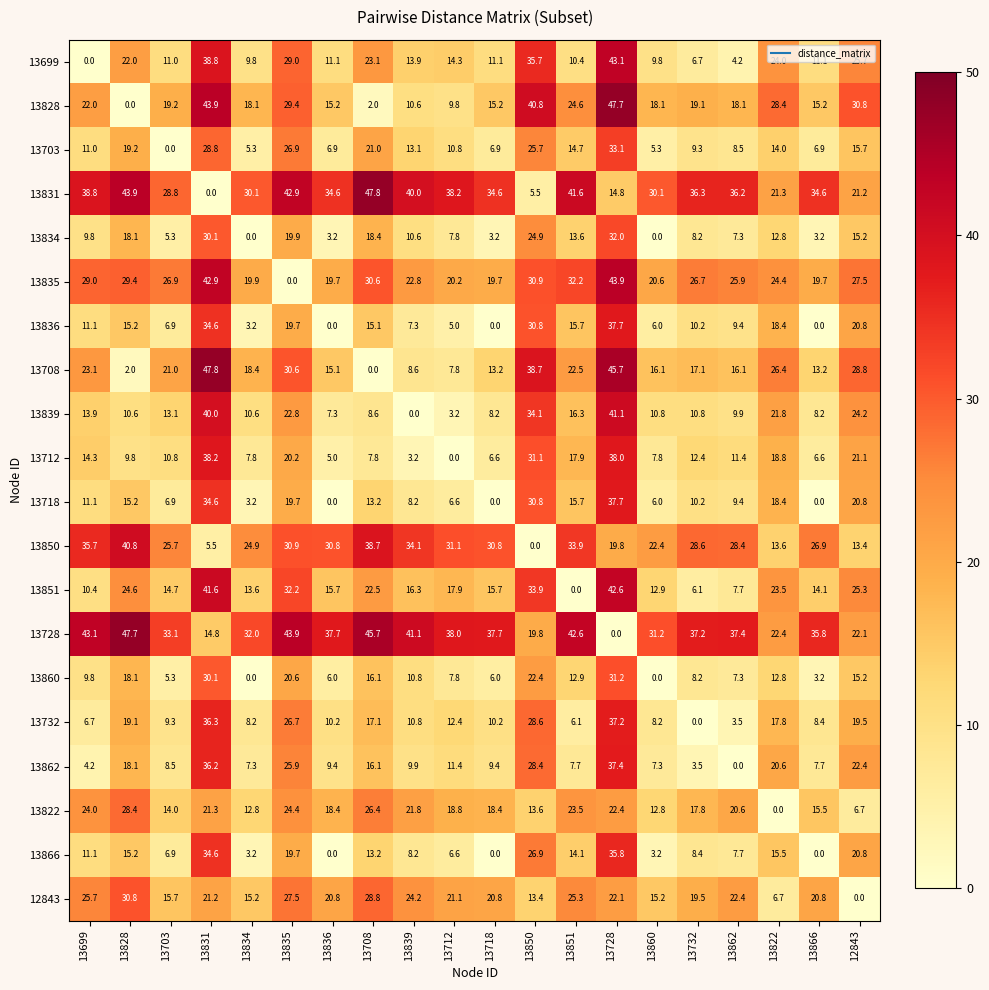

Which series has the largest total across all categories?

13728